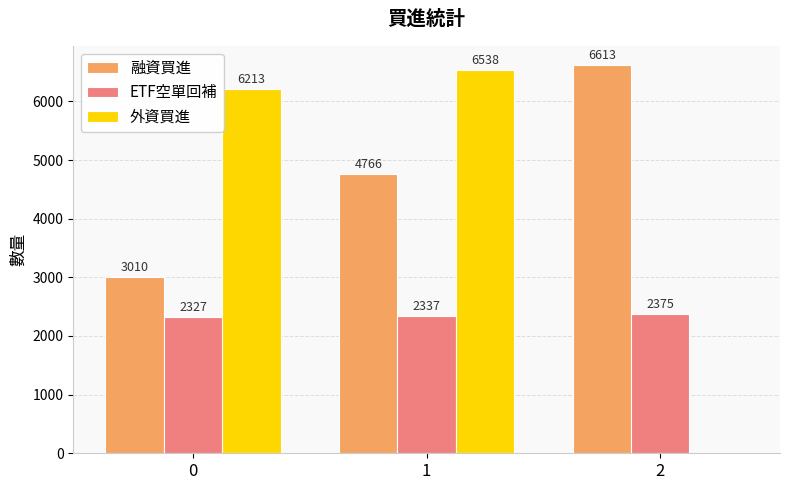

What value does the 融資買進 series have at 0?

3010